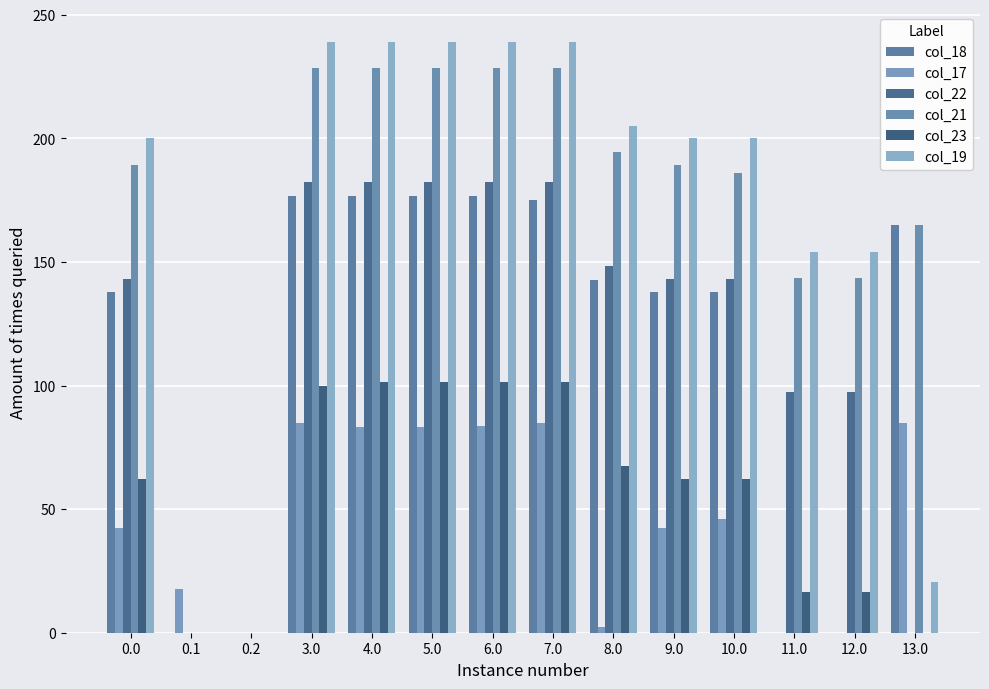

Which series has the largest total across all categories?

col_21